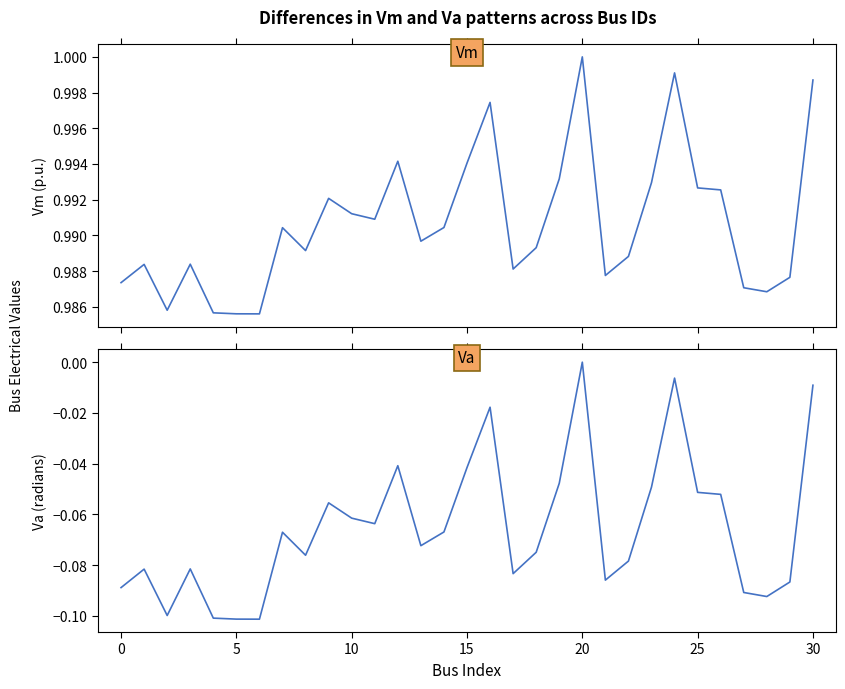

The value of Vm at 17 is 1.3. True or false?

False